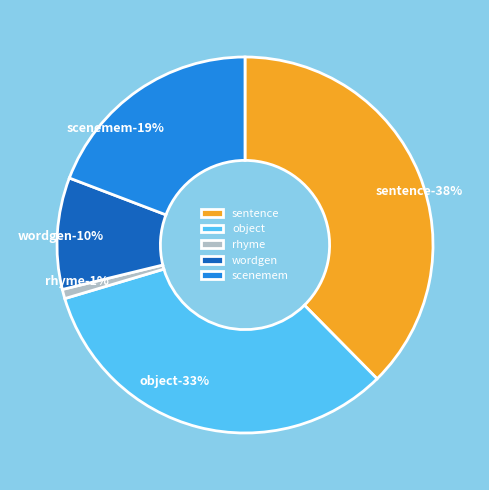

To the nearest percent, what is the average slice percentage?

20%